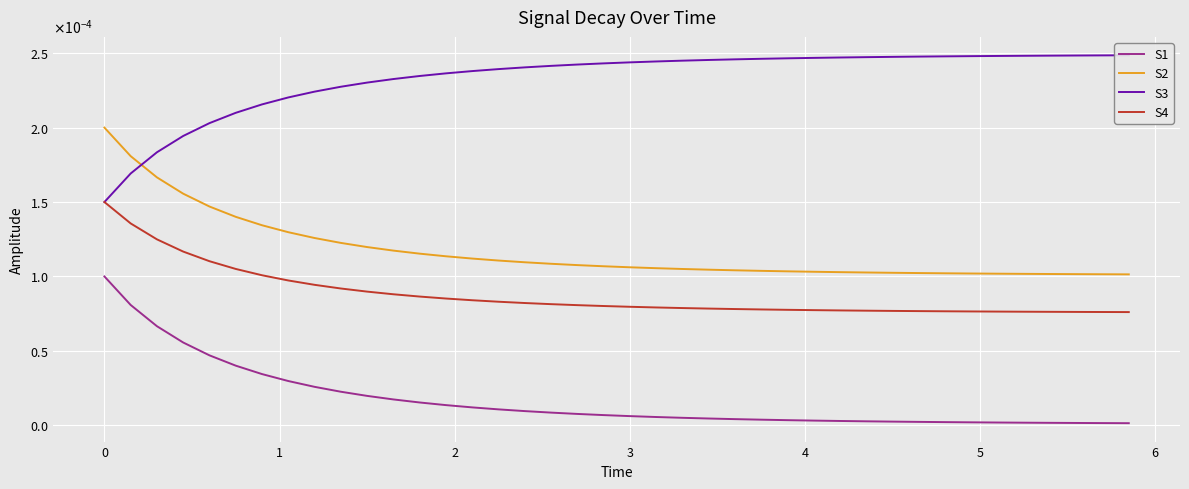

The value of S1 at 22 is 0.0. True or false?

False